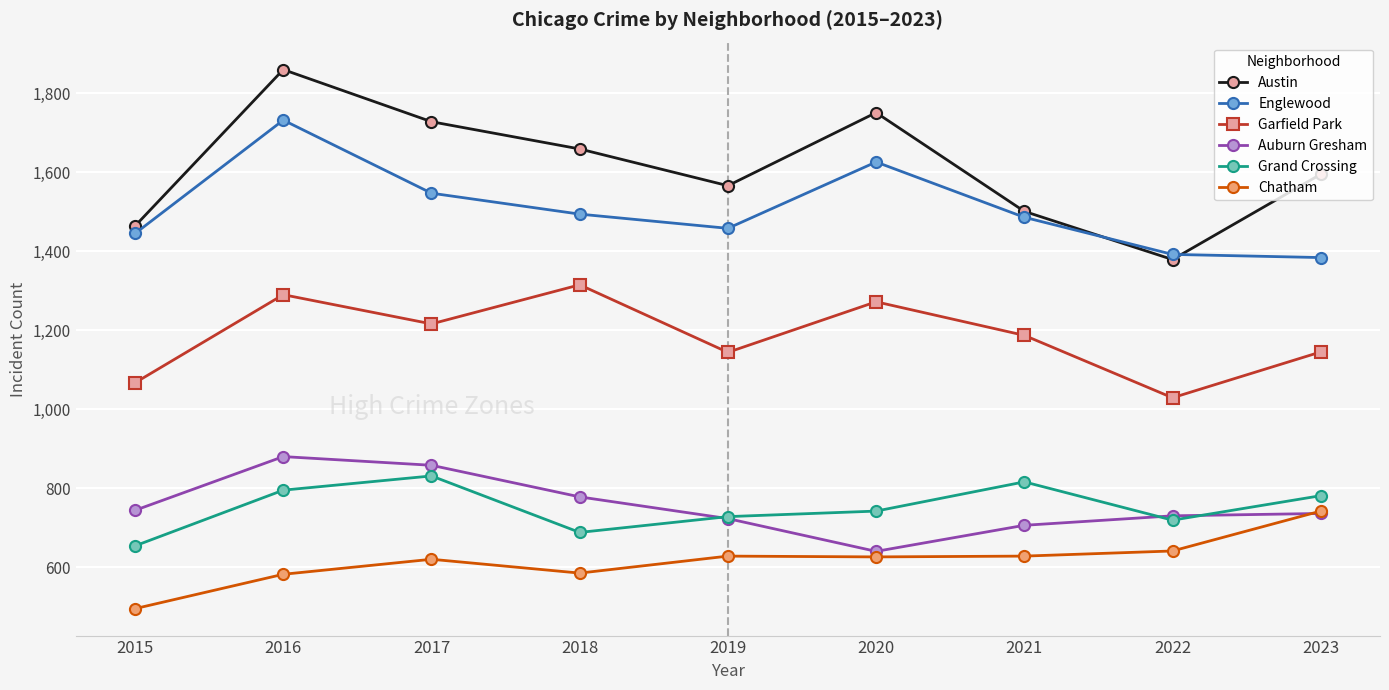

At which category is the sum across all series the highest?

2016